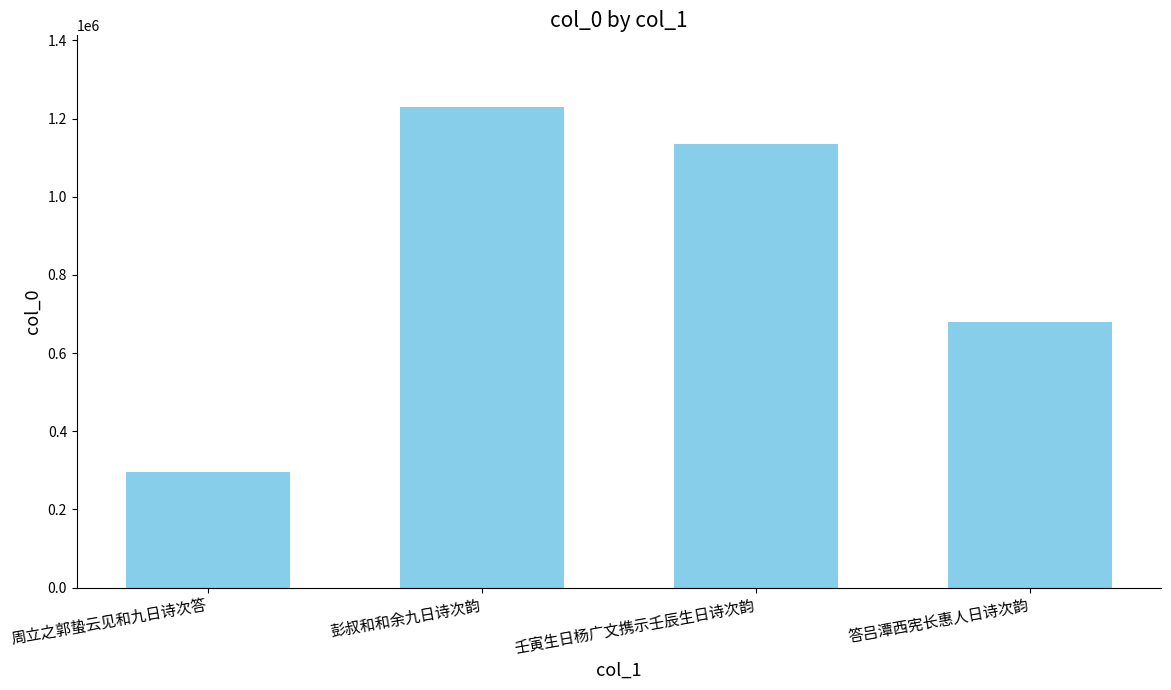

Is it true that the value at 彭叔和和余九日诗次韵 is 1862333?

False